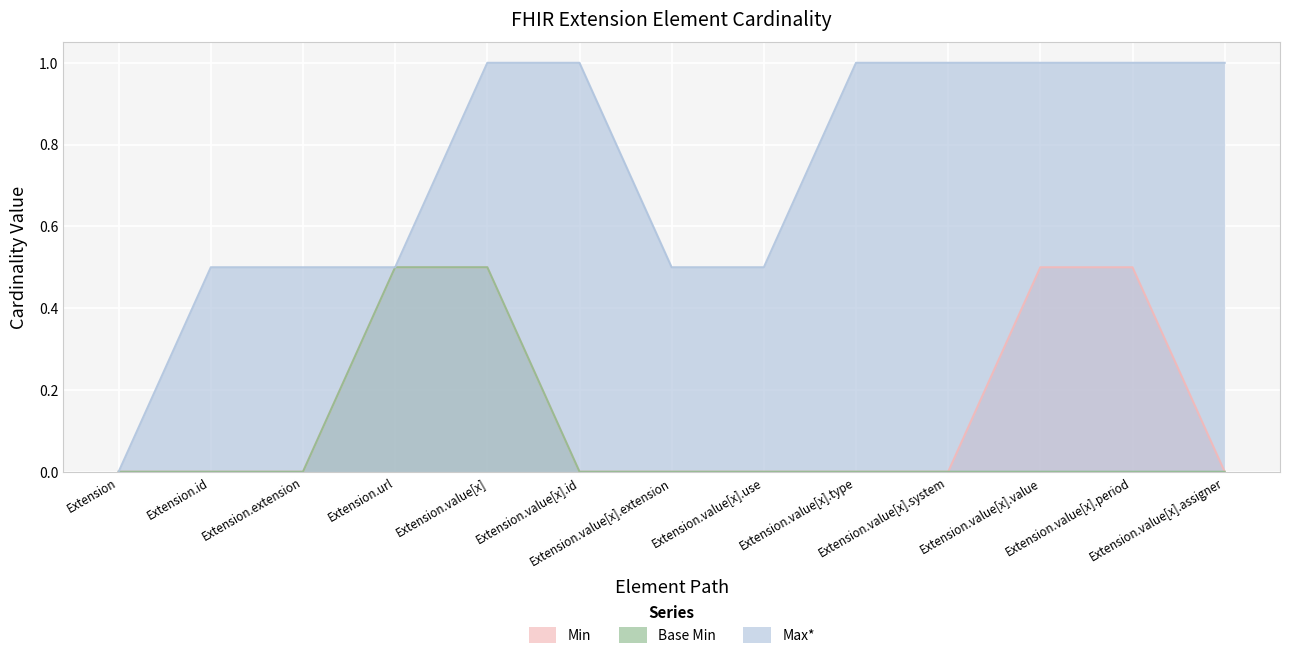

Where is the first local maximum for Max*?

Extension.id